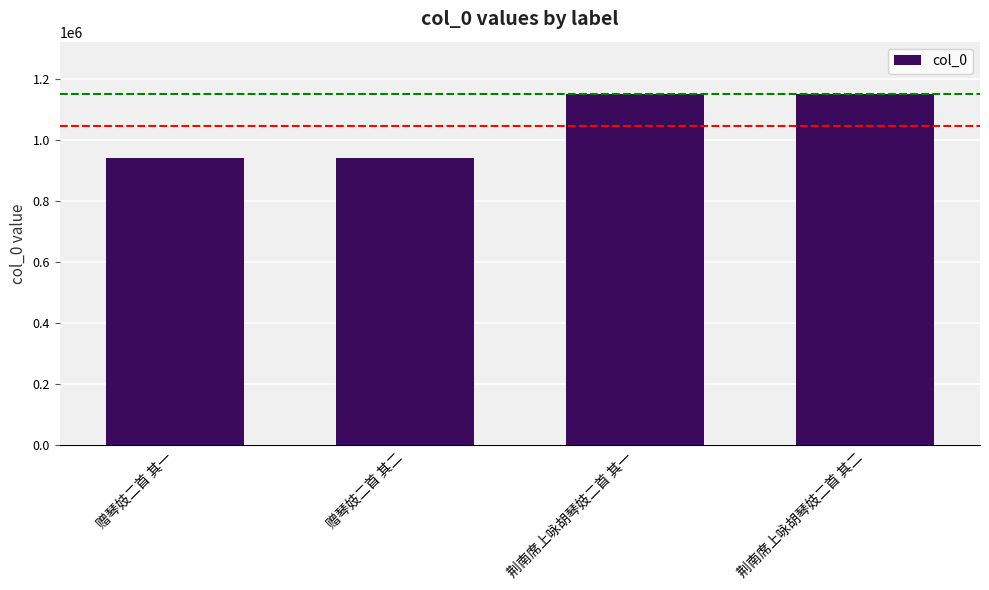

What is the ratio of the value at 赠琴妓二首 其二 to the value at 赠琴妓二首 其一?

1.0